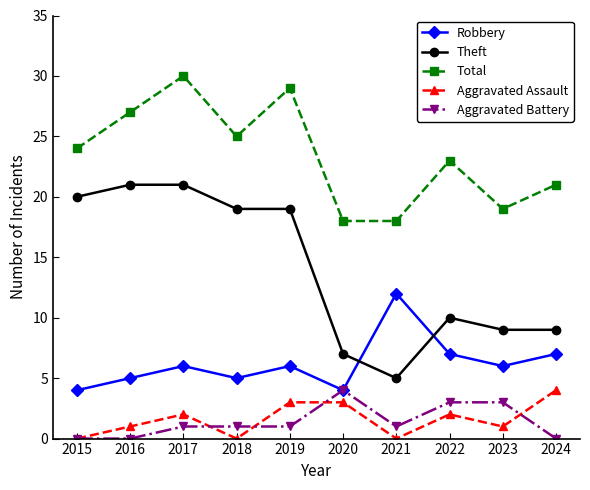

At which category does Robbery reach its first local valley?

2018